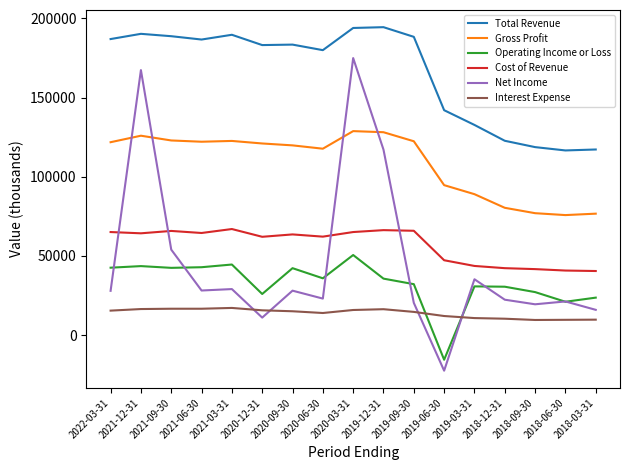

What is the maximum value shown in the chart?

194400